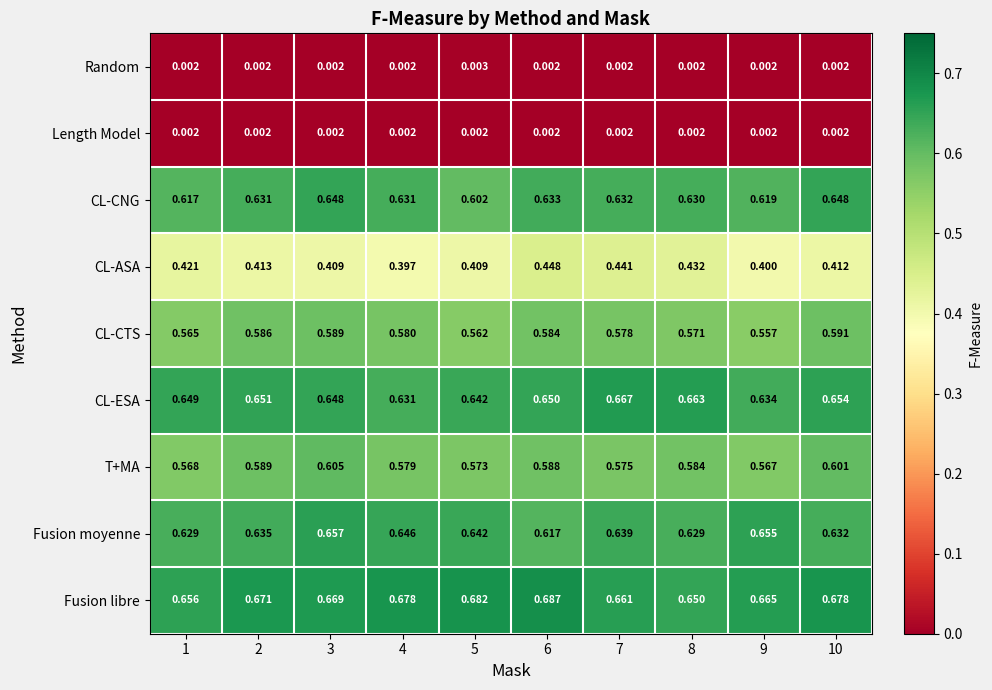

List the series in order of their peak value, lowest first.

Length Model, Random, CL-ASA, CL-CTS, T+MA, CL-CNG, Fusion moyenne, CL-ESA, Fusion libre